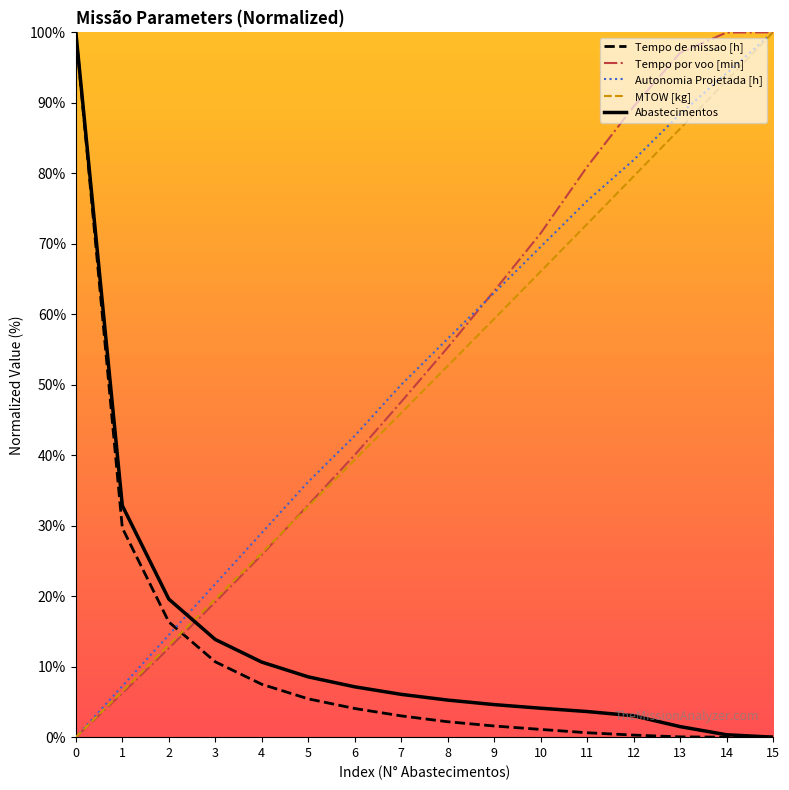

The value of Abastecimentos at 14 is 0.3. True or false?

True